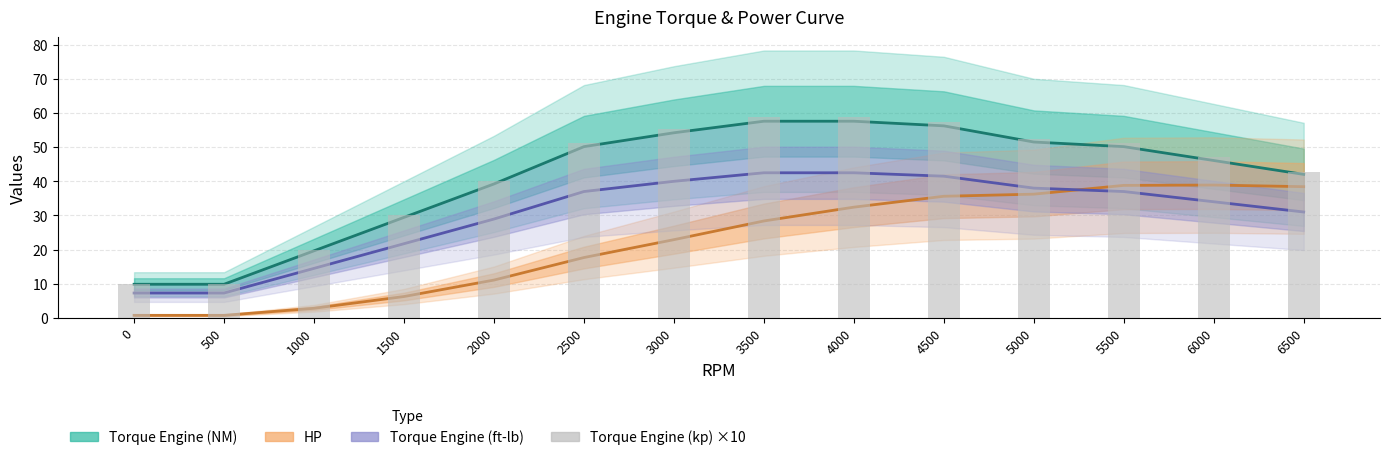

List the labels in order of value, largest first.

3500, 4000, 4500, 3000, 5000, 2500, 5500, 6000, 6500, 2000, 1500, 1000, 0, 500